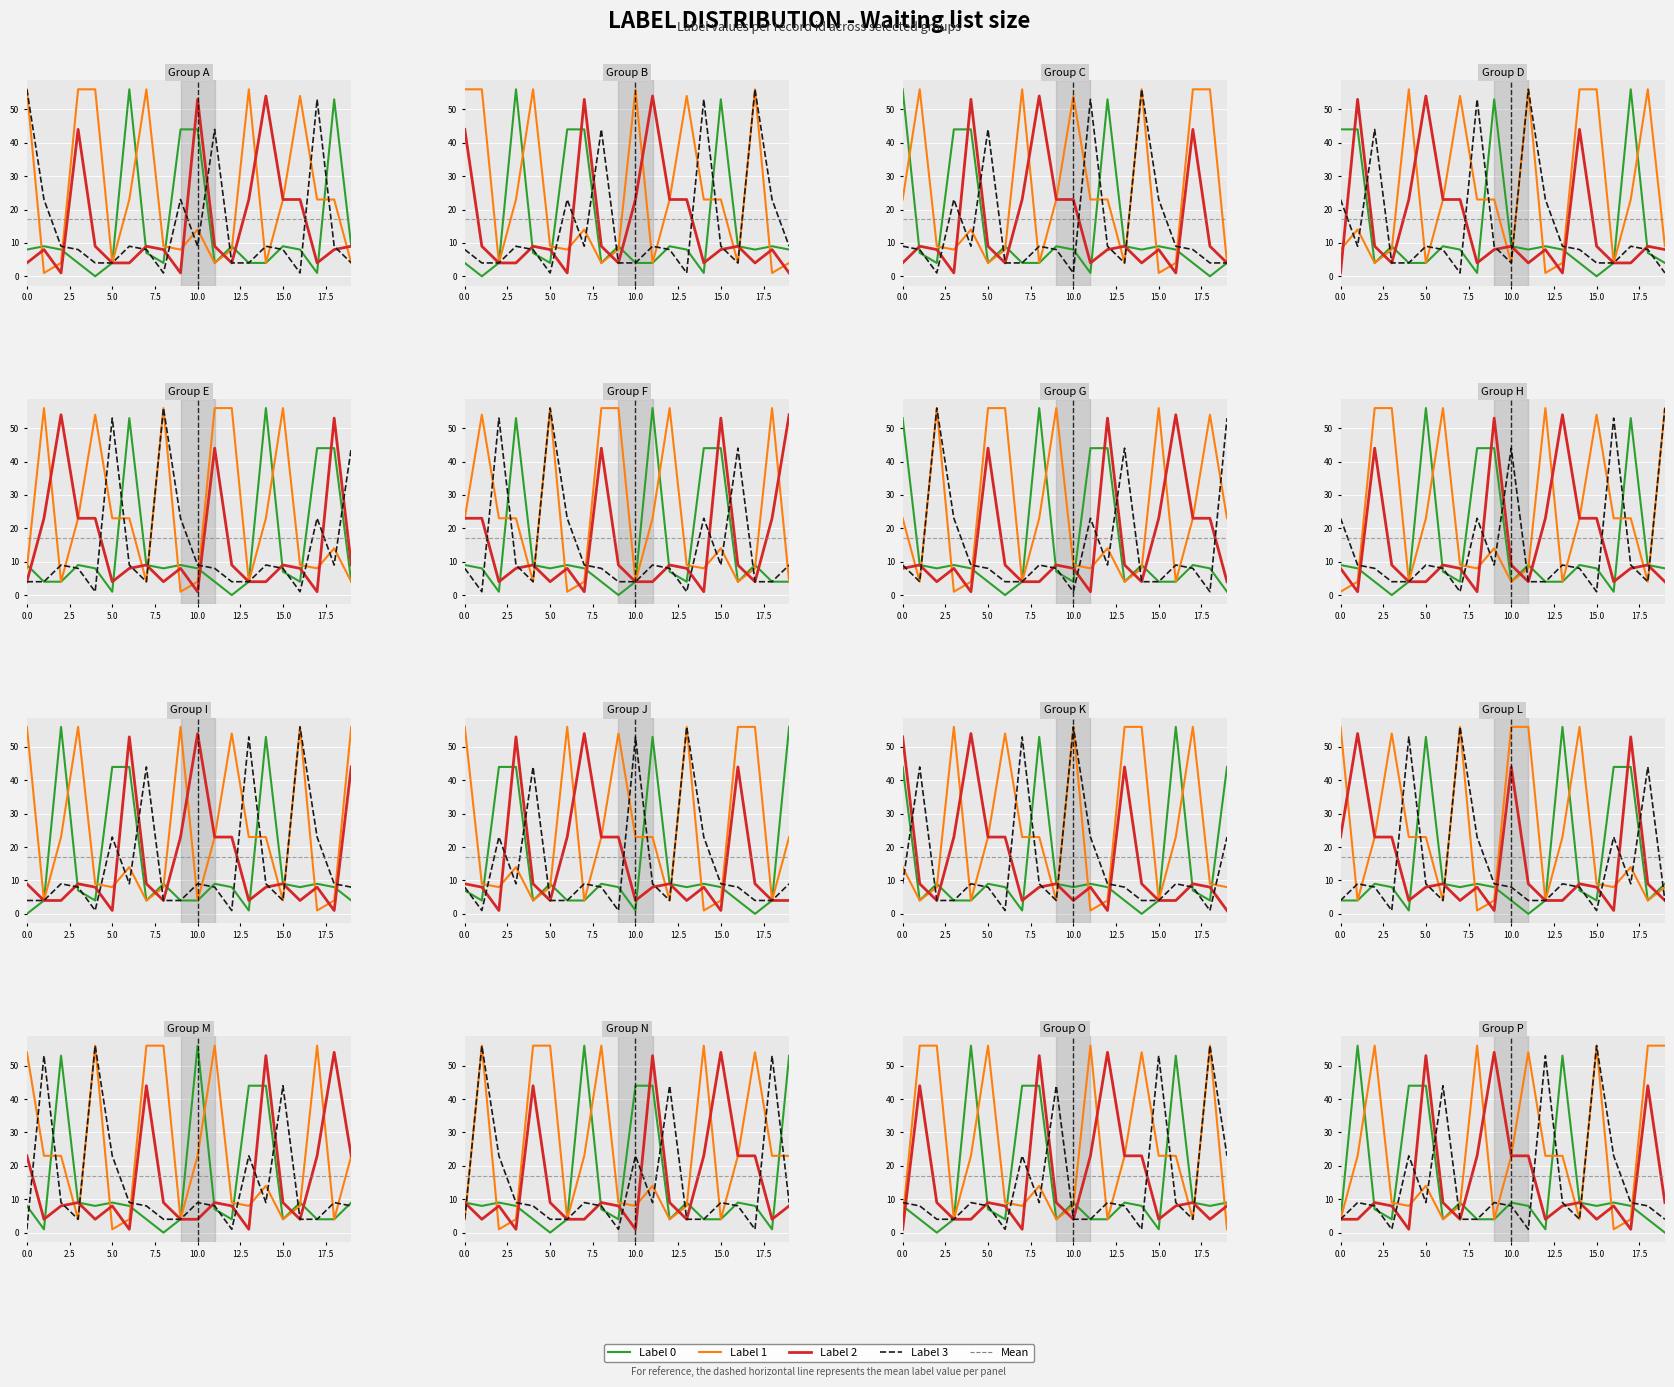

Where is label_1 nearest to the value 28?

15.0